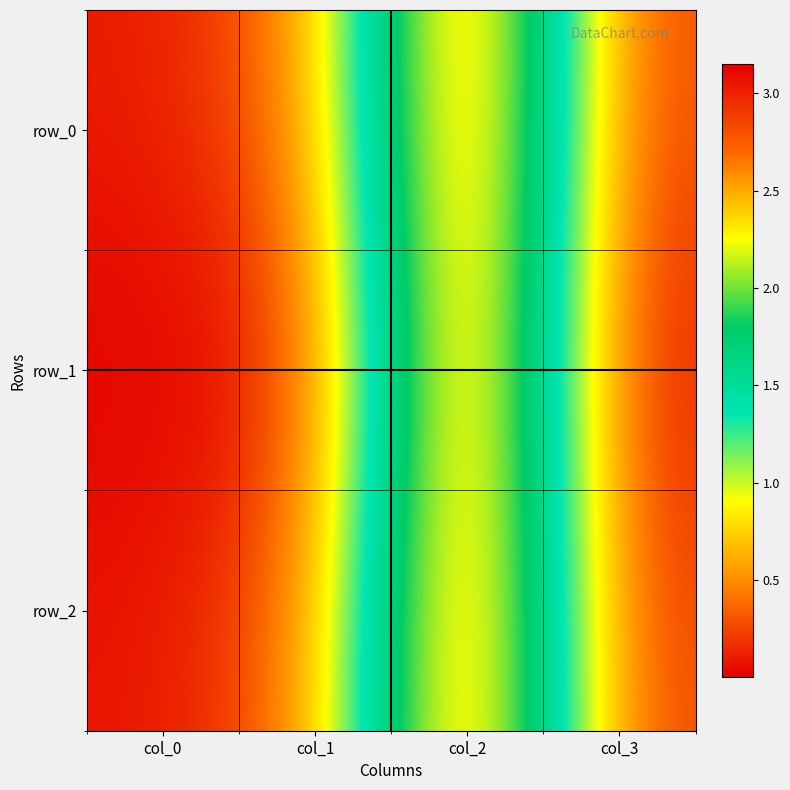

What is the spread (max minus min) of values at col_1?

0.3